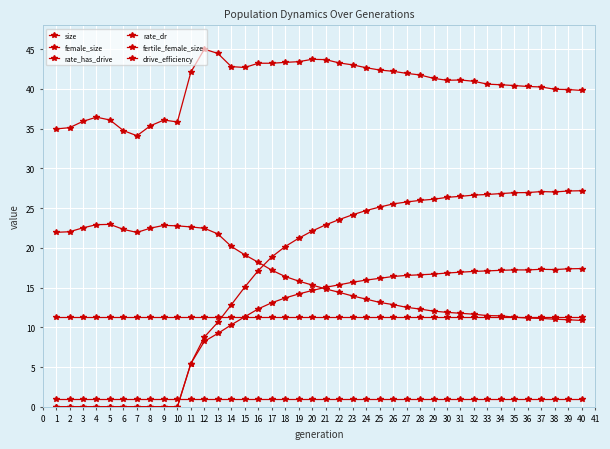

Is this an area chart (filled region under the line)?

No